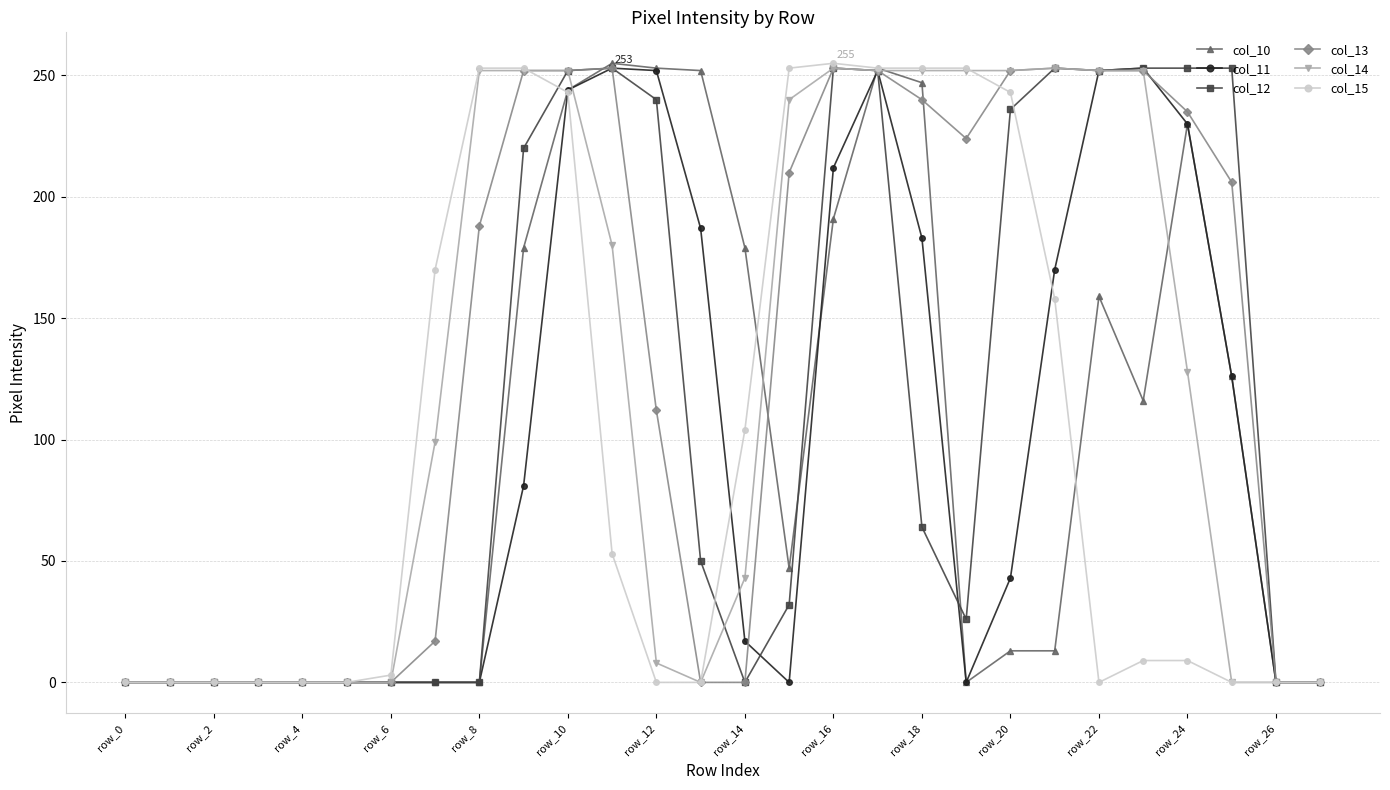

How many data points in col_11 are less than 43?

14